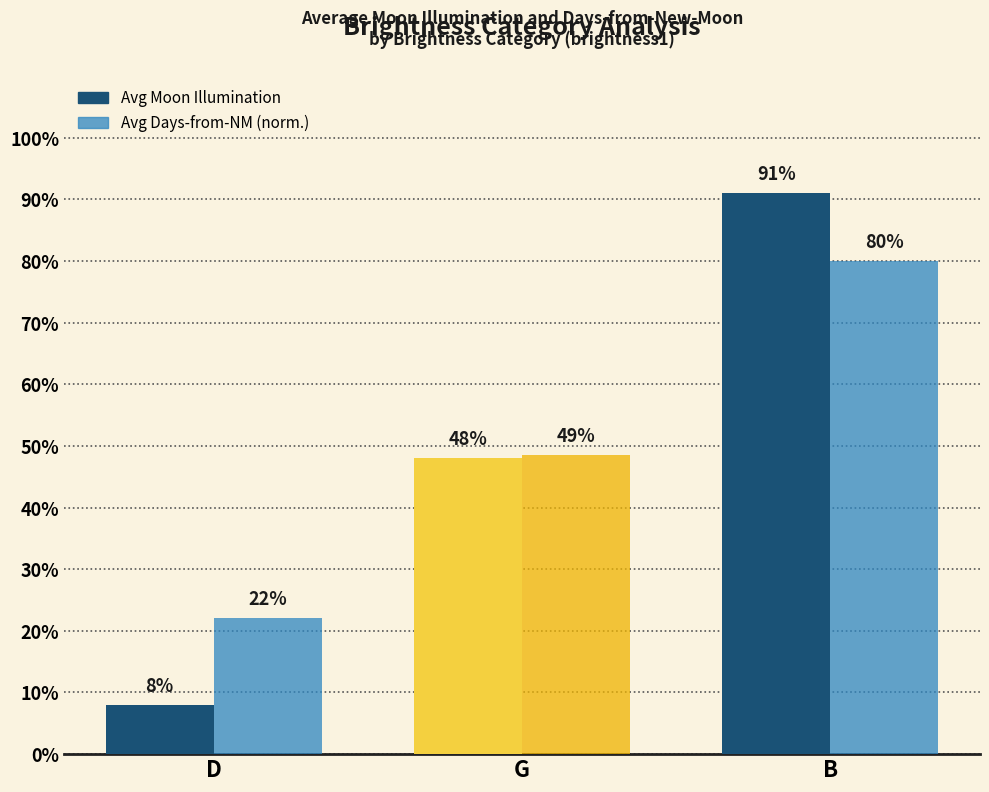

Does the chart contain any negative values?

No